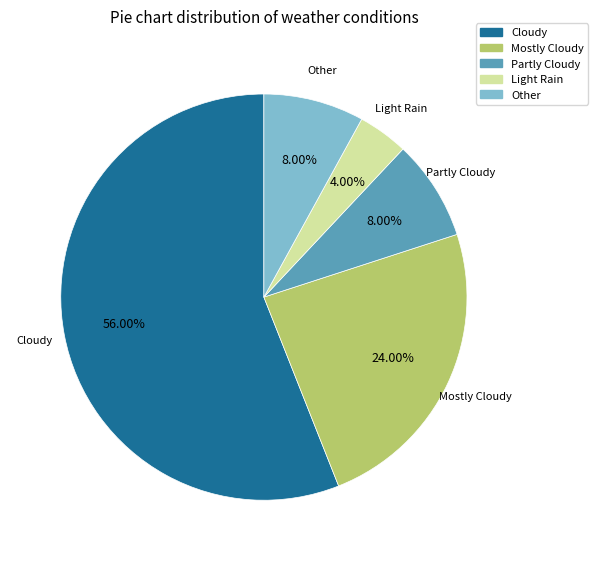

To the nearest percent, what is the difference between the largest and smallest slice percentages?

52%